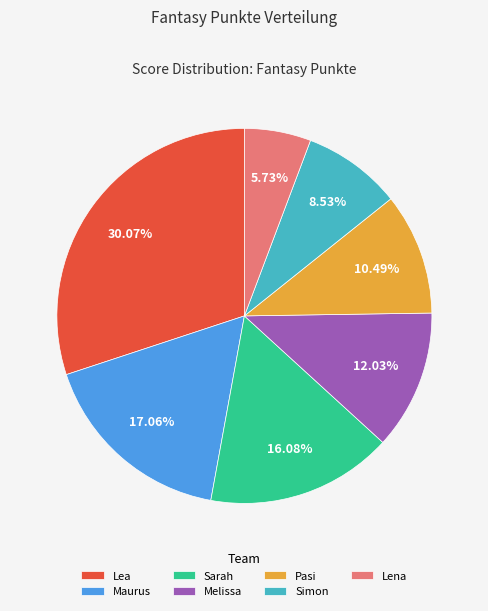

To the nearest percent, what is the combined percentage of Sarah and Pasi?

27%